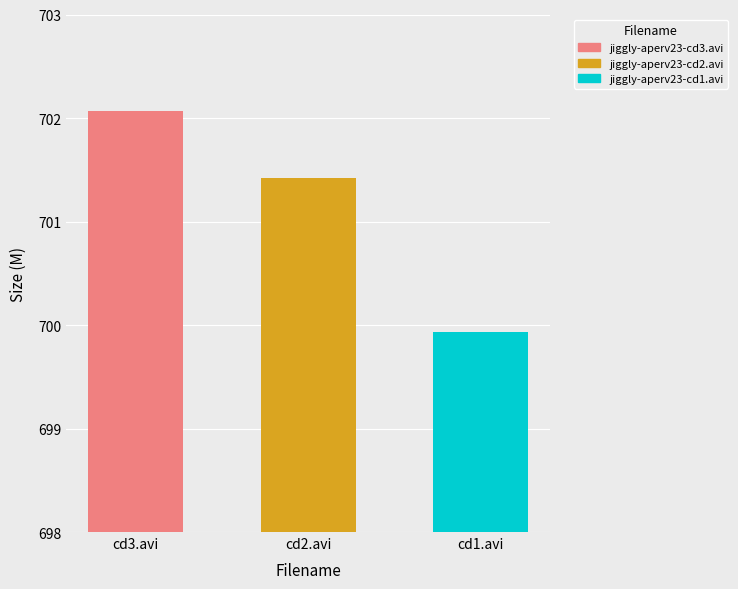

Rank the categories by value from highest to lowest.

cd3.avi, cd2.avi, cd1.avi